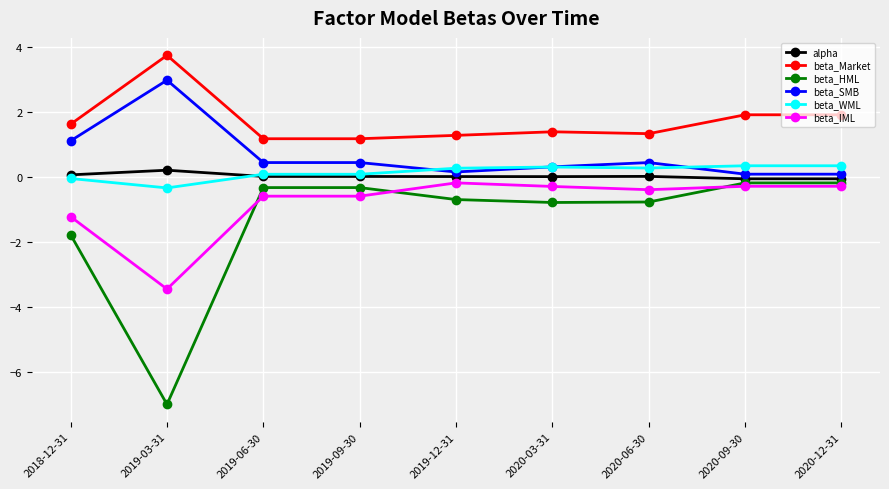

What is the total value across all series at 2019-03-31?

-3.8